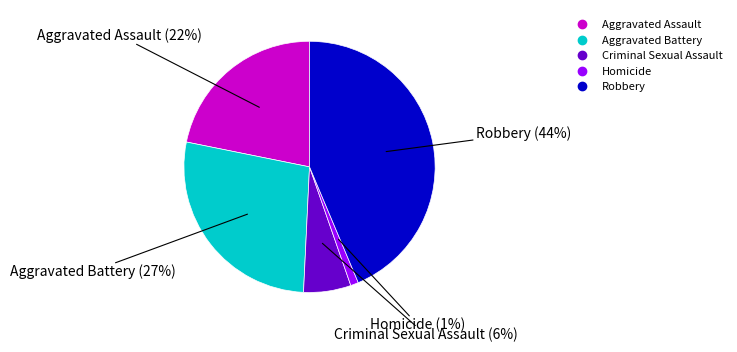

Which has a higher value, Aggravated Battery or Criminal Sexual Assault?

Aggravated Battery